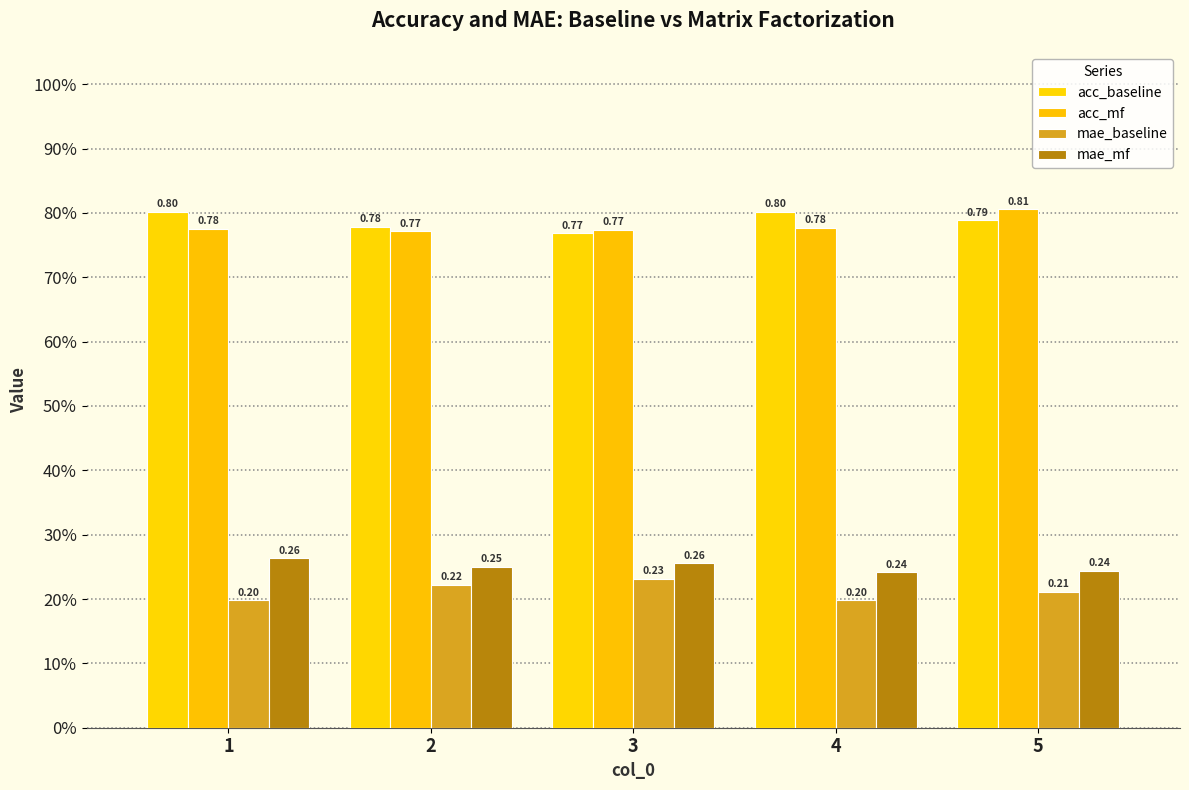

Which series has the widest spread of values?

acc_mf